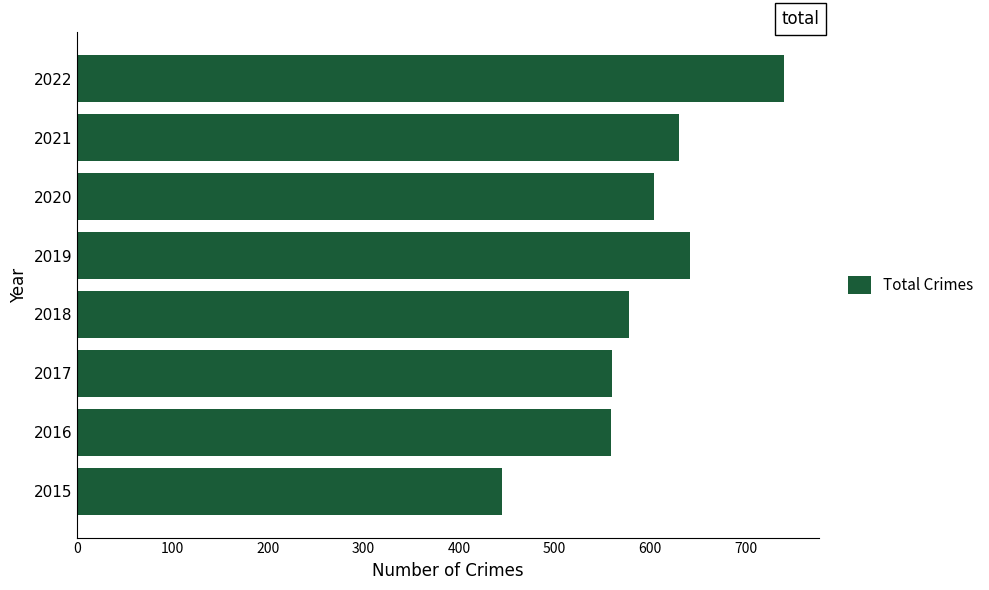

What is the average value?

595